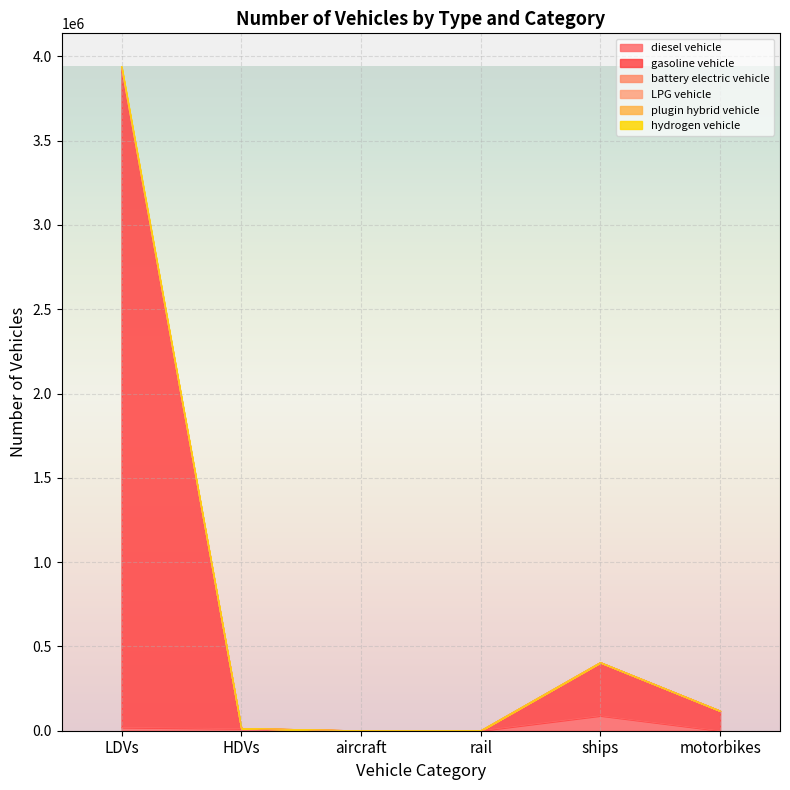

What is the total value across all series at motorbikes?

117646.0